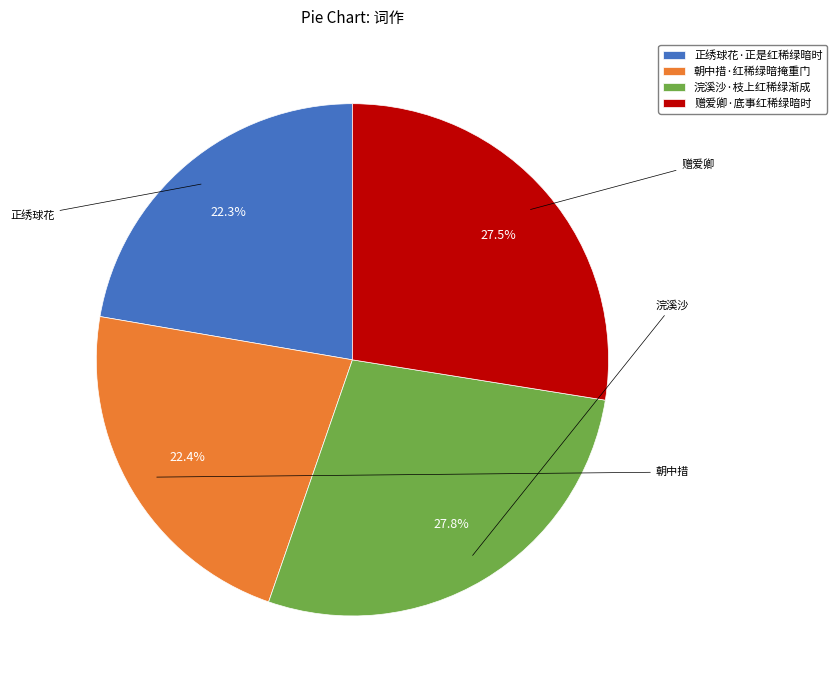

What is the total percentage of 浣溪沙·枝上红稀绿渐成 and 赠爱卿·底事红稀绿暗时?

55.3%